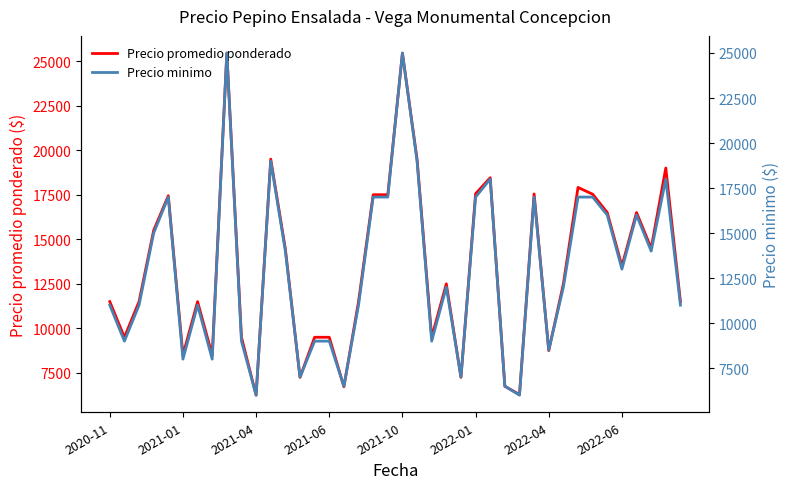

What is the maximum value for Precio promedio ponderado?

25455